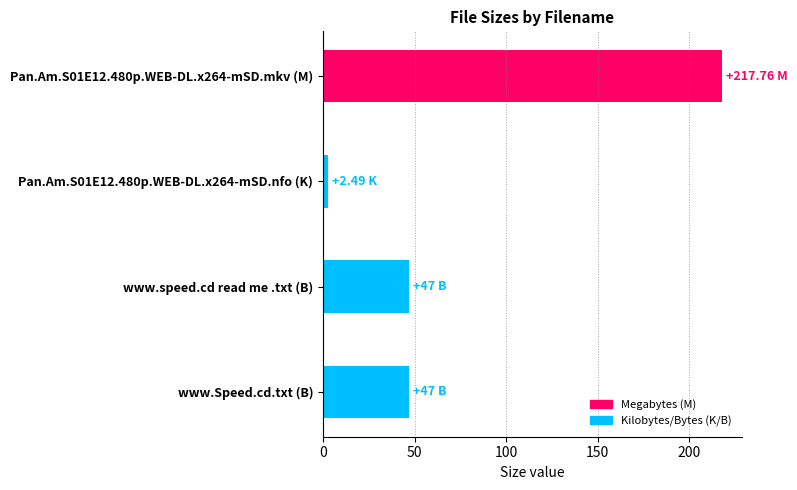

Between Pan.Am.S01E12.480p.WEB-DL.x264-mSD.nfo (K) and www.speed.cd read me .txt (B), which is larger?

www.speed.cd read me .txt (B)